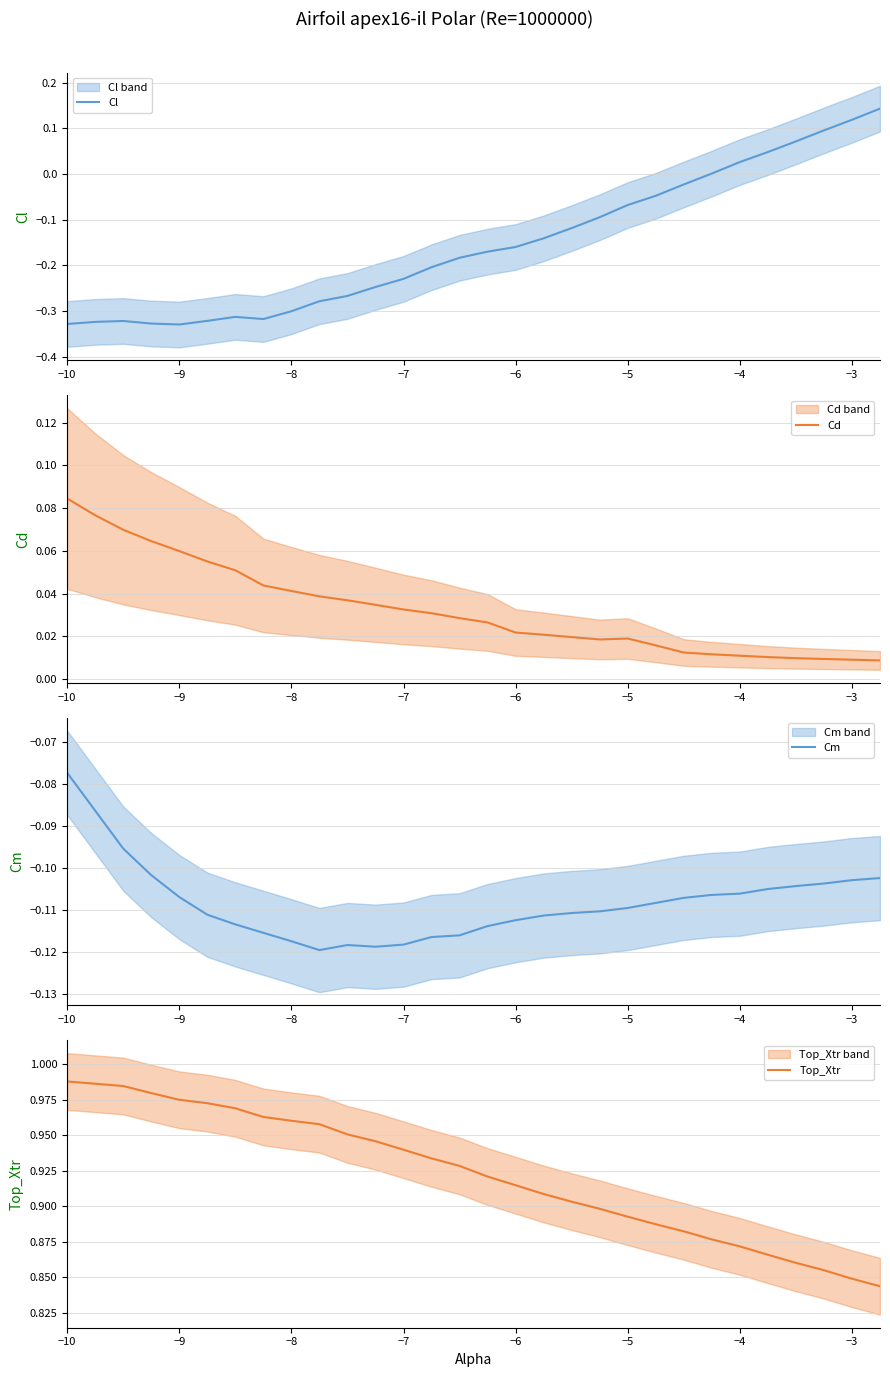

Is it true that Cl equals -0.4 at −10?

False